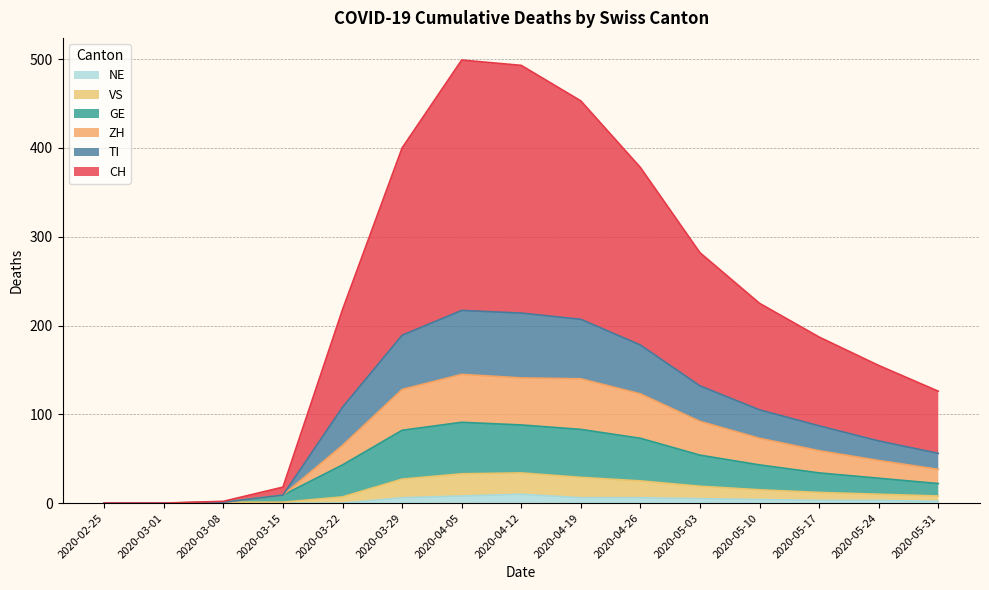

Does the chart display data point markers on the line(s)?

No